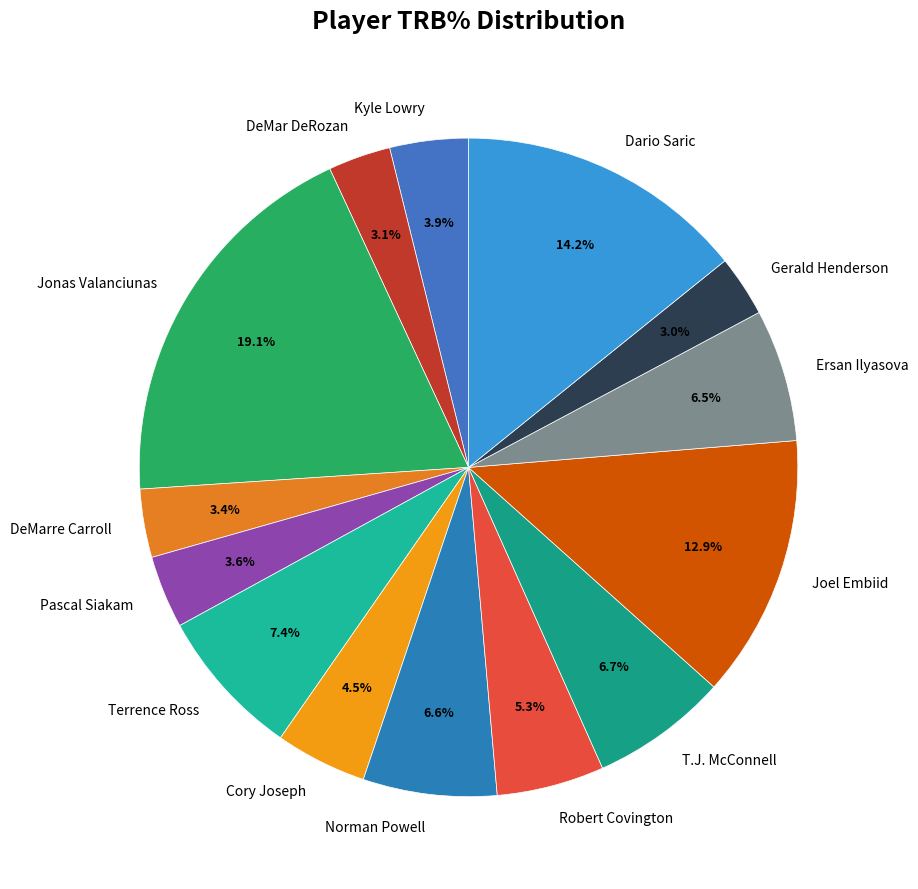

Which has a higher value, Robert Covington or Joel Embiid?

Joel Embiid